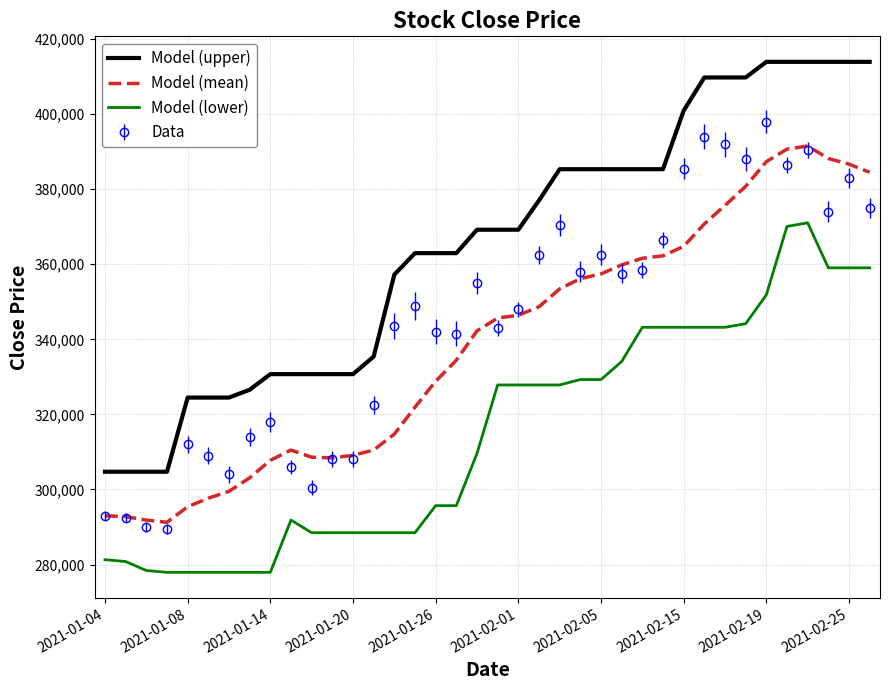

How many categories are shown in the chart?

38